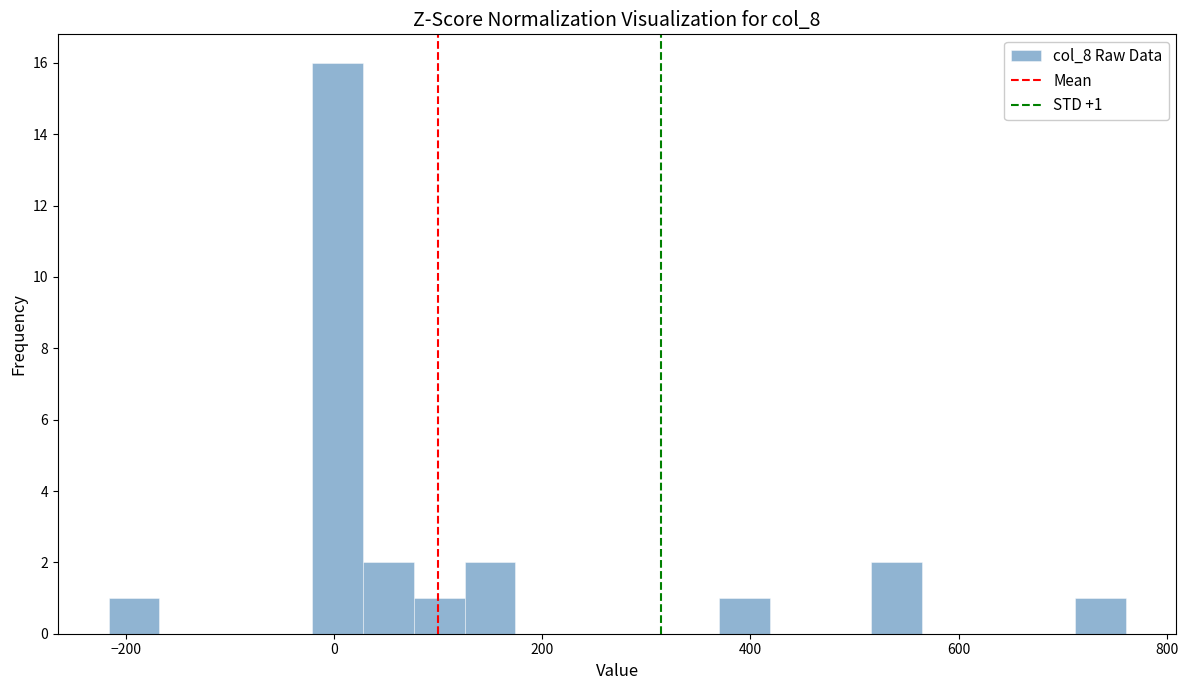

Around what value on the x-axis is the tallest bar? Give the approximate position of its centre, as read against the axis.

0